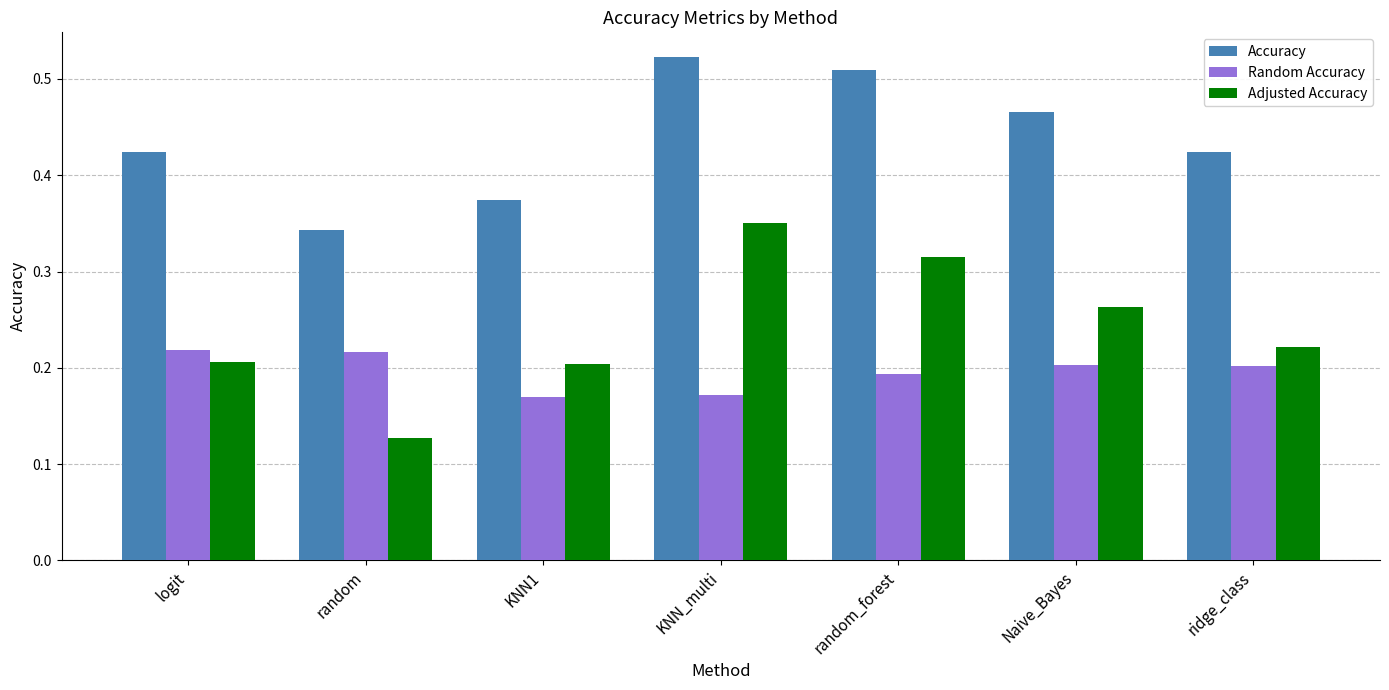

Is the value of Adjusted Accuracy at random greater than the value of Random Accuracy at KNN1?

No